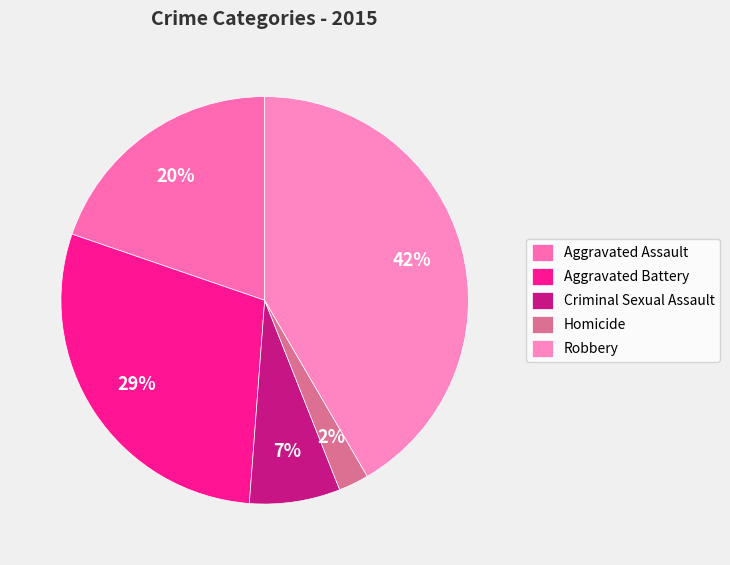

Count the number of slices in the pie.

5